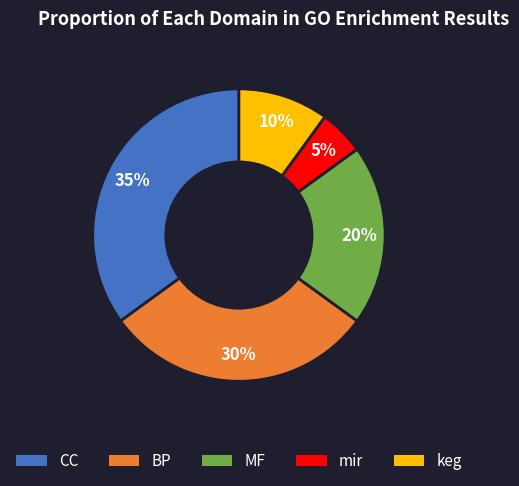

Combined, do keg and MF account for over 50%?

No